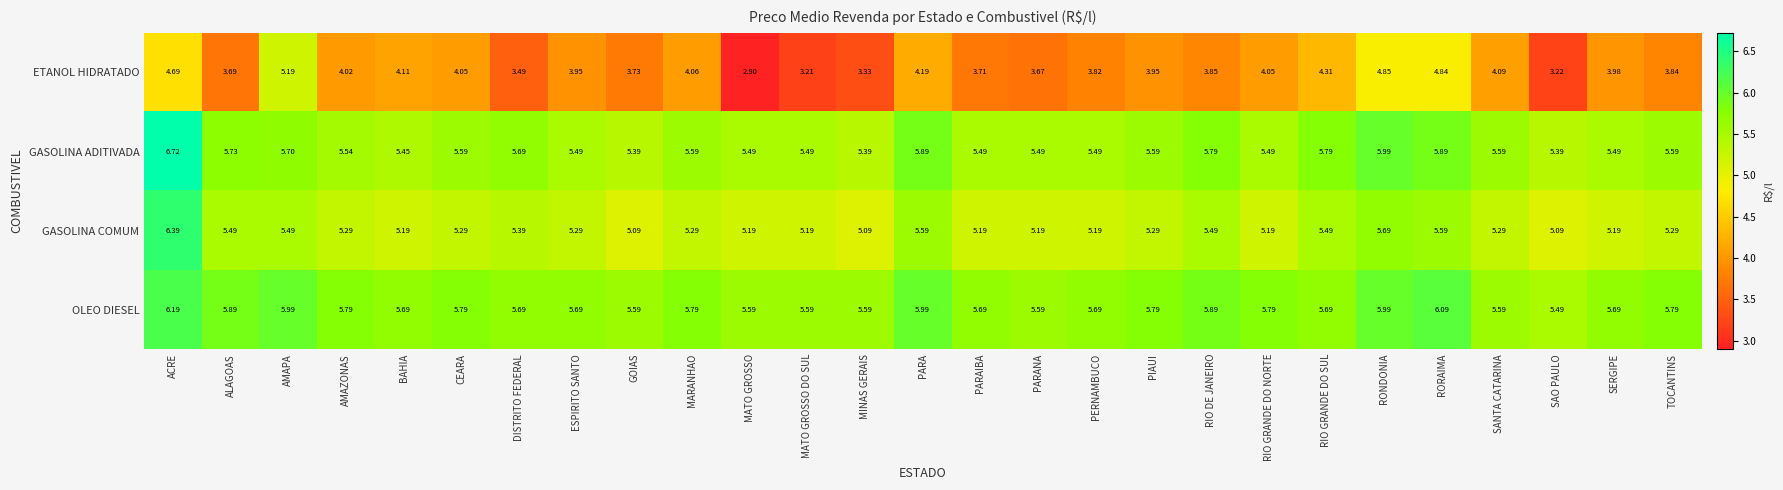

At which category does the chart reach its peak across all series?

ACRE